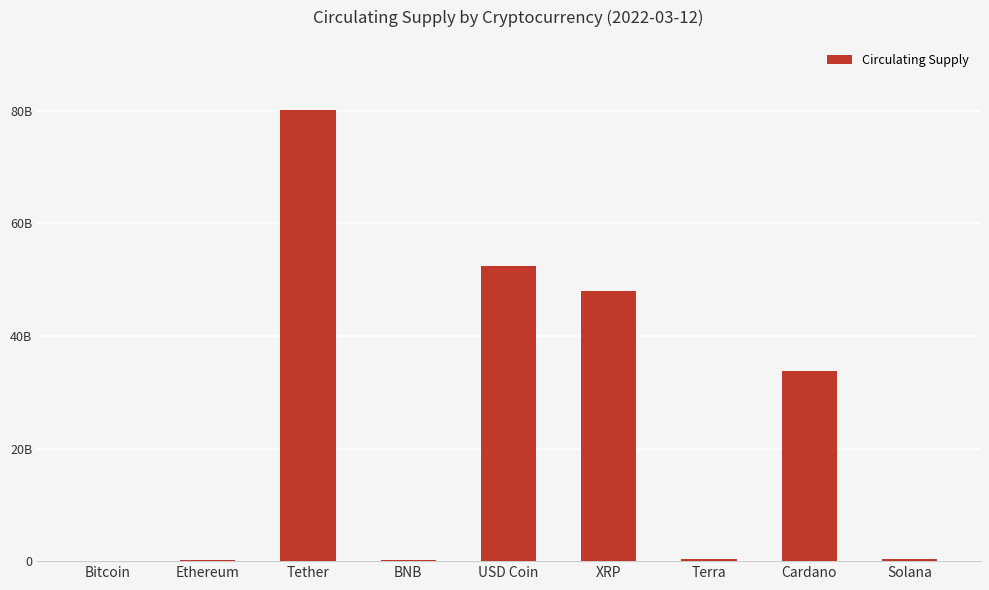

Which has a higher value, Cardano or BNB?

Cardano